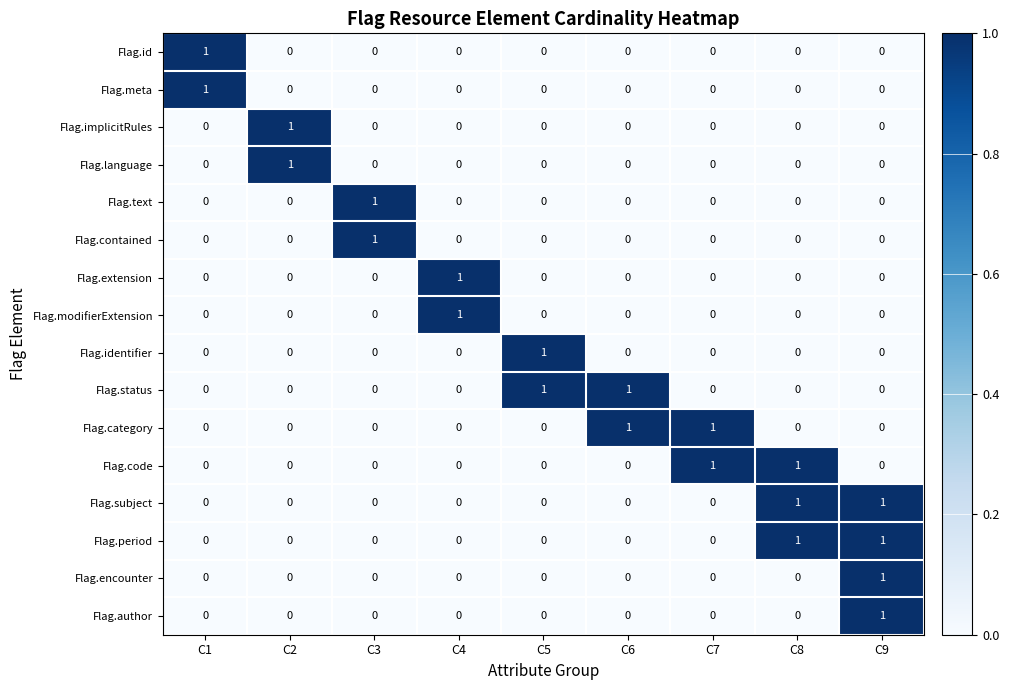

The value of Flag.identifier at C5 is 2. True or false?

False